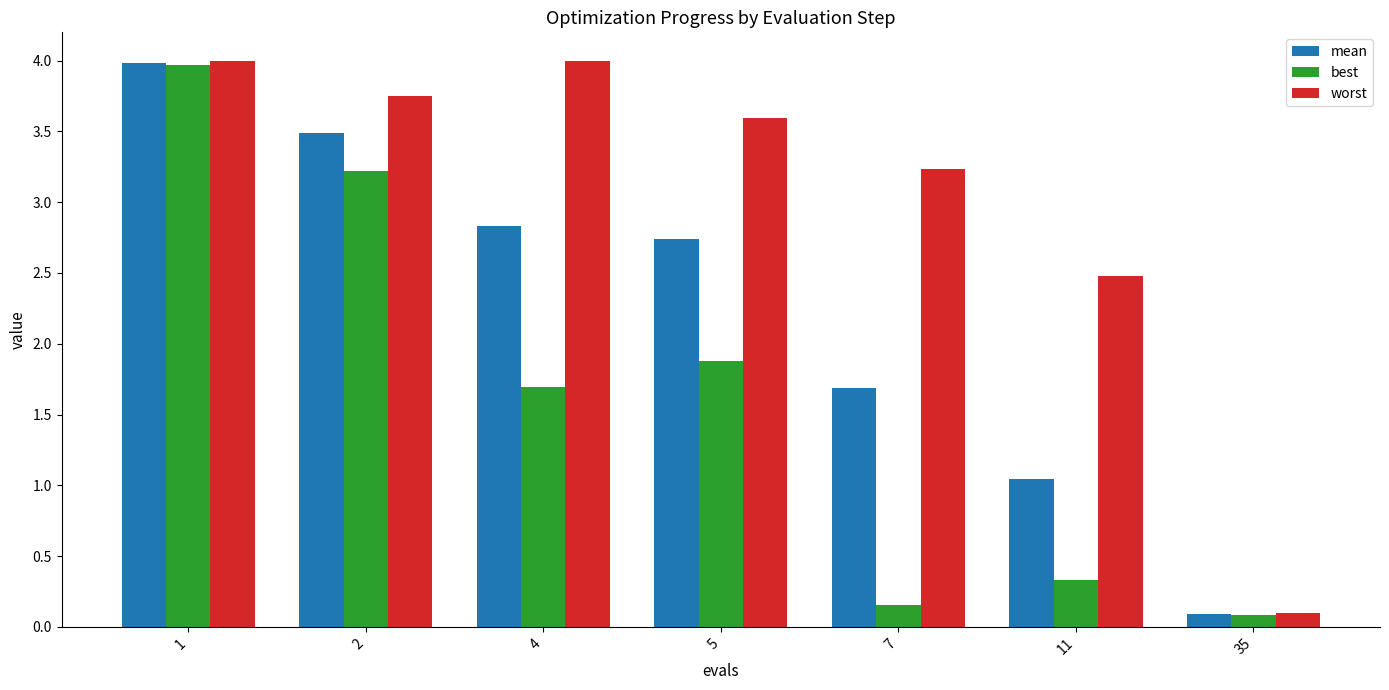

The worst series shows 0.8 at 7. True or false?

False